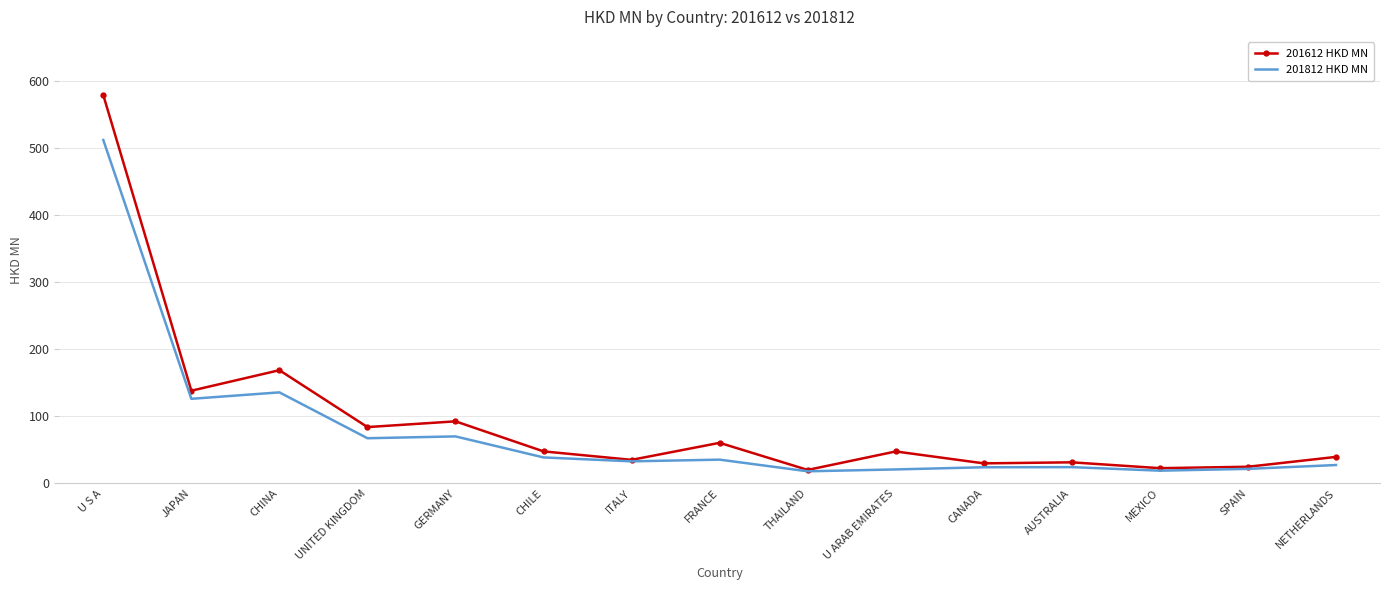

Where is the first local minimum for 201812 HKD MN?

JAPAN